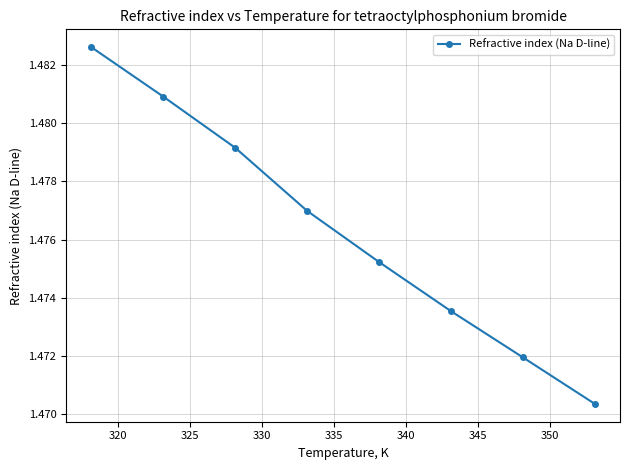

True or false: there are more than 1 points higher than both neighbors.

False